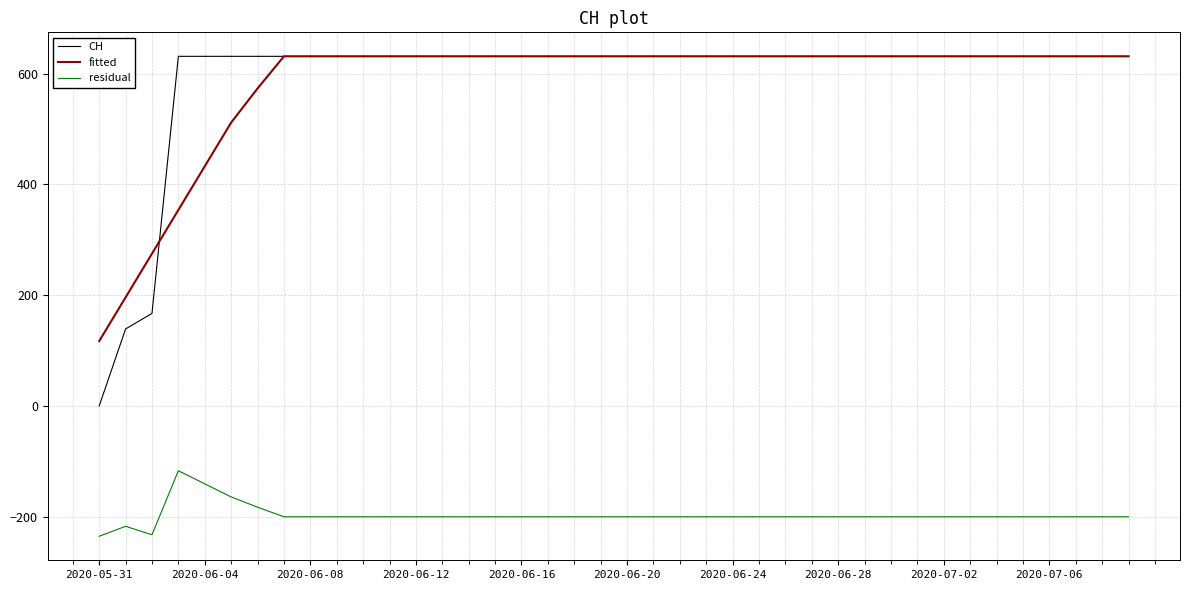

True or false: CH and residual cross at least once.

False